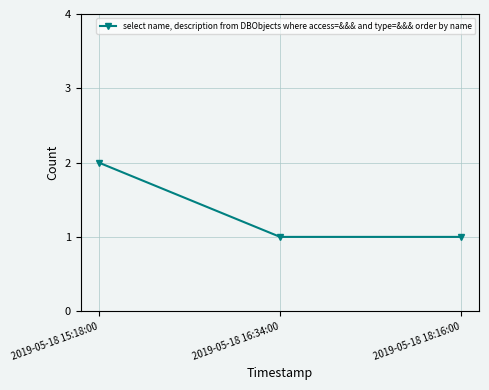

What is the sum of the values at 2019-05-18 16:34:00 and 2019-05-18 18:16:00?

2